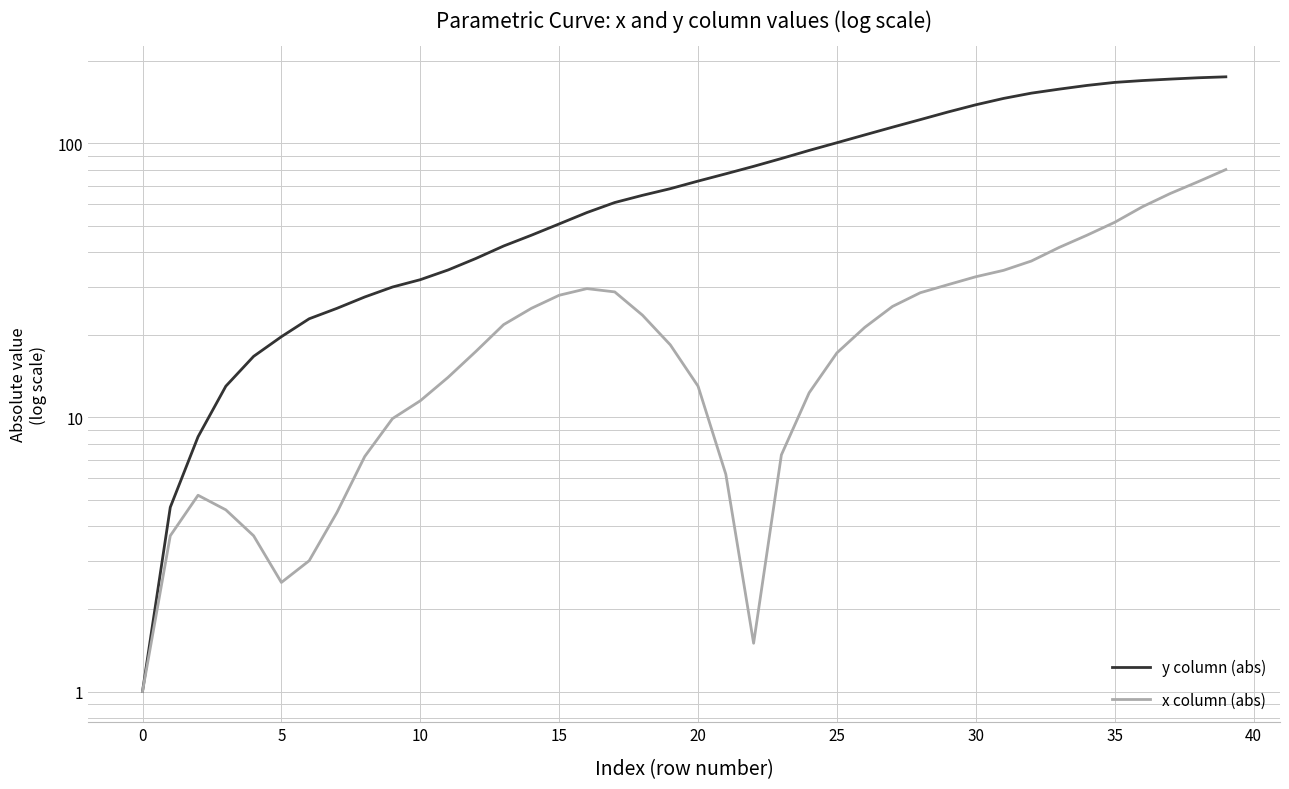

Which has a higher value, 15 or 31?

31